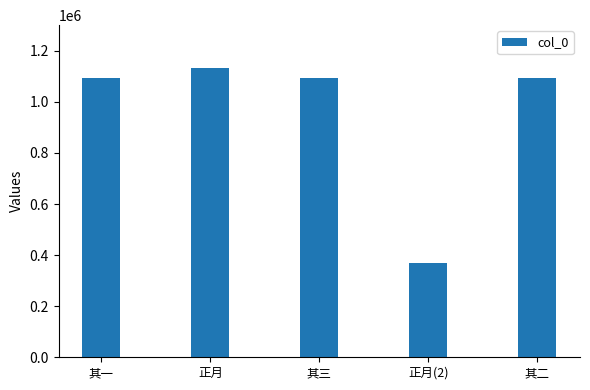

At which category does the chart reach its minimum across all series?

正月(2)